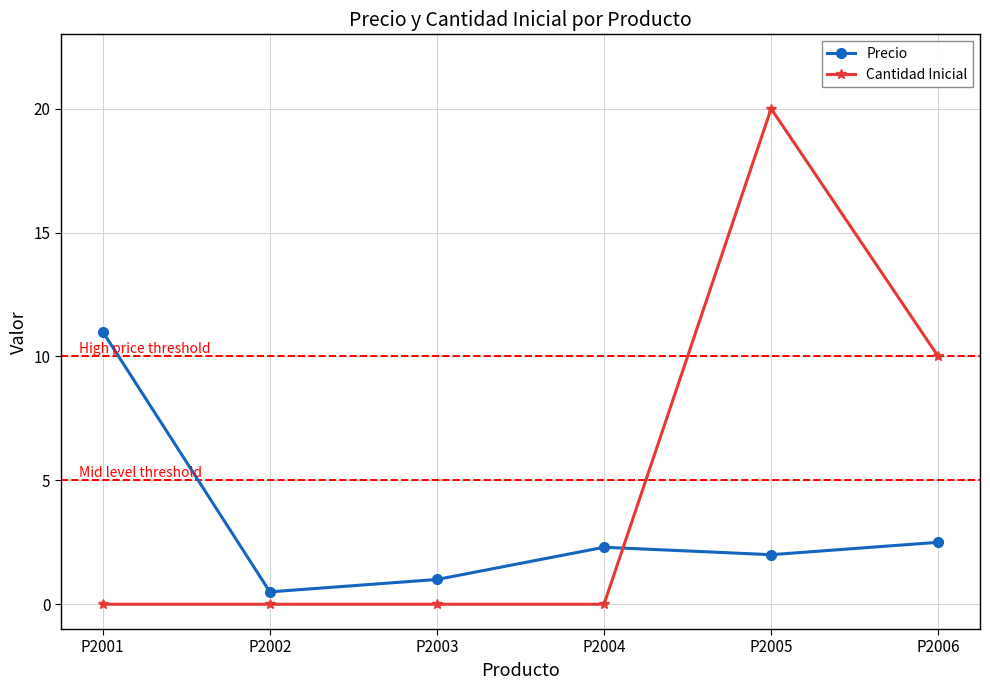

What is the value of the Cantidad Inicial point at the 5th from the left?

20.0